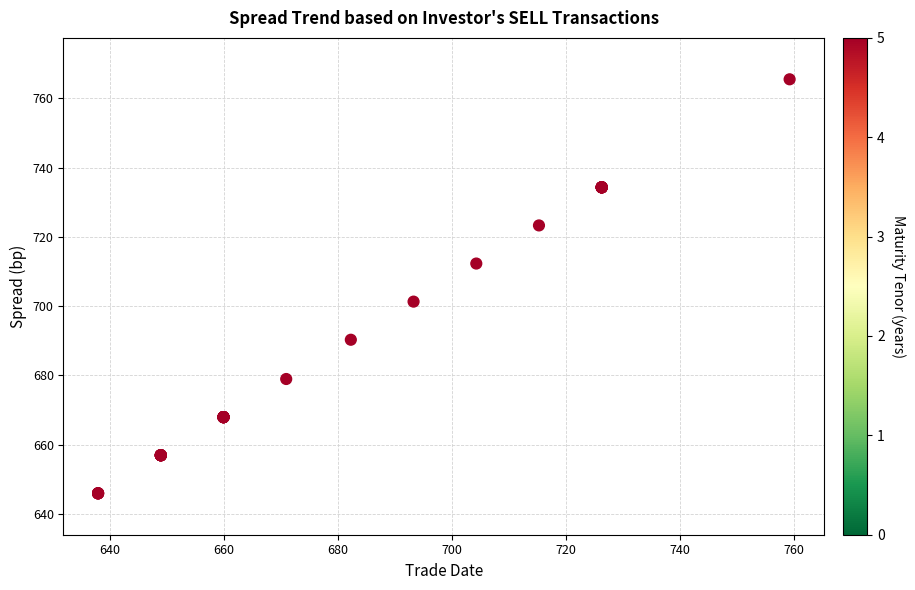

What Y value in the scatter plot is closest to 705?

701.3